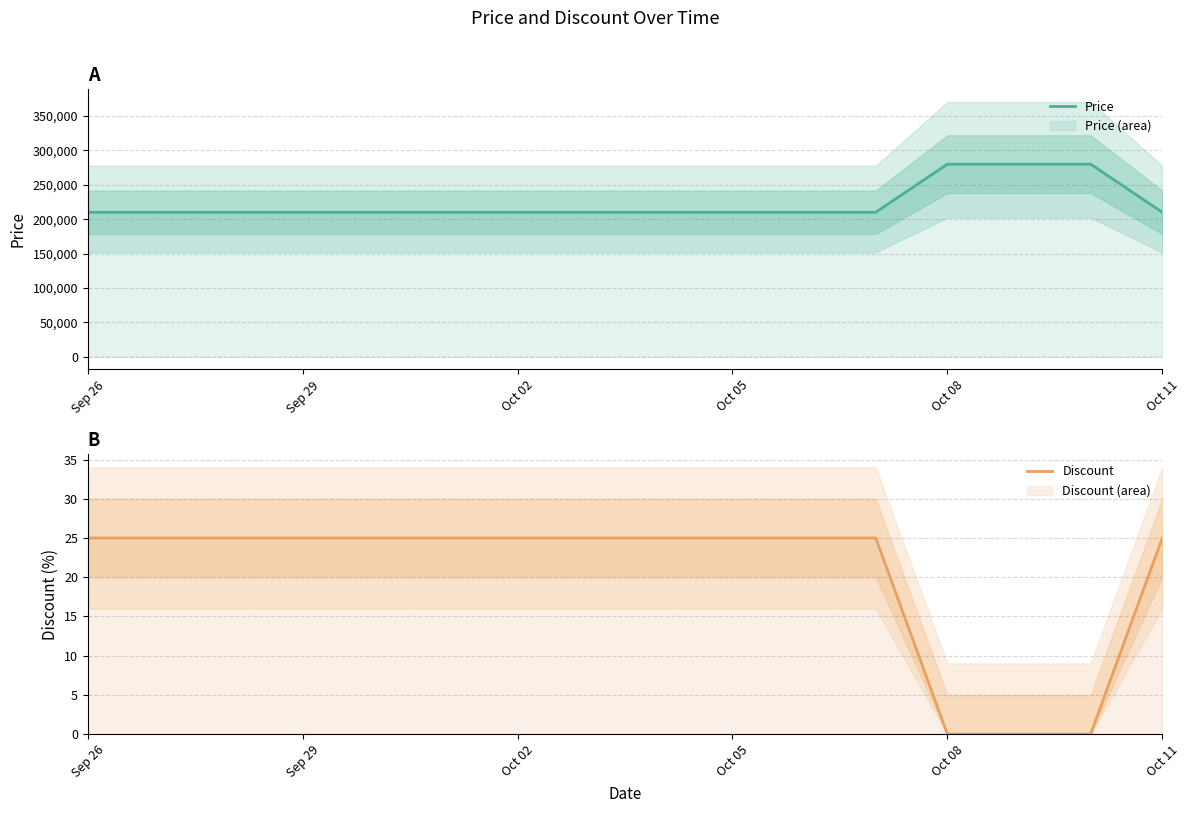

What is the difference between the maximum and minimum values in the Discount series?

25